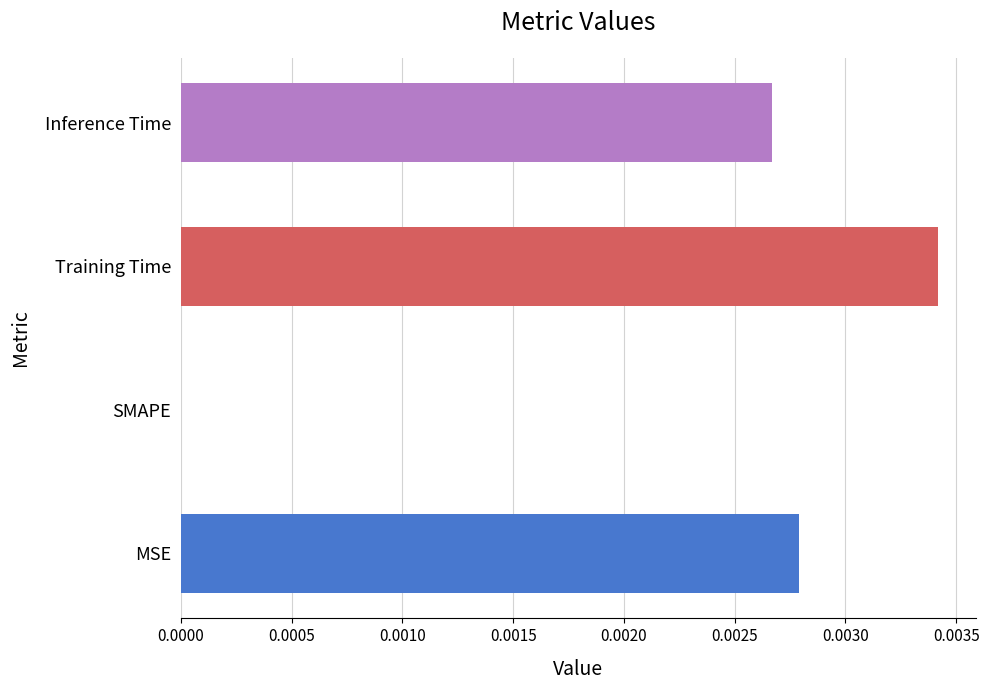

The value at SMAPE is 0.0. True or false?

True